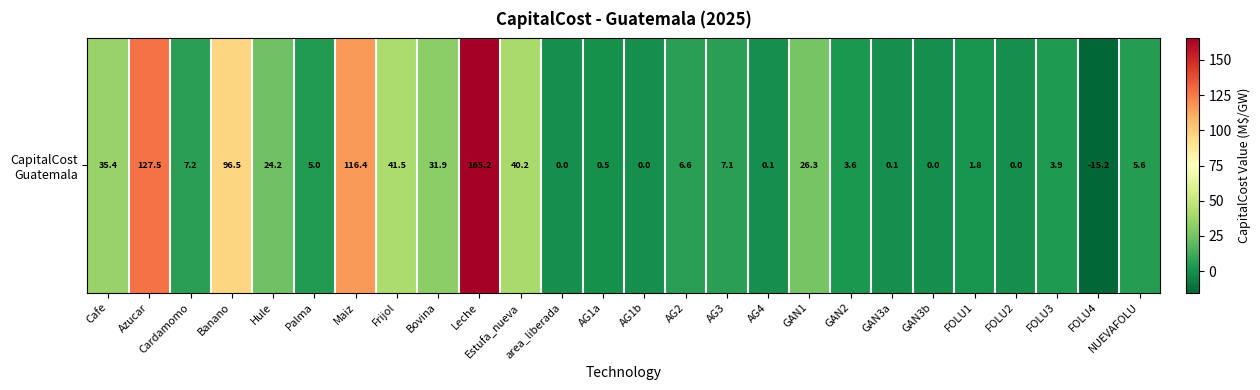

What is the sum of the values at Azucar and AG4?

127.6